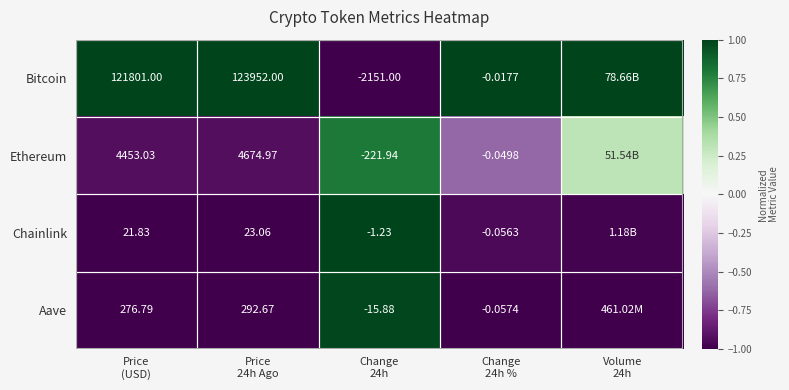

Which series has the widest spread of values?

Bitcoin